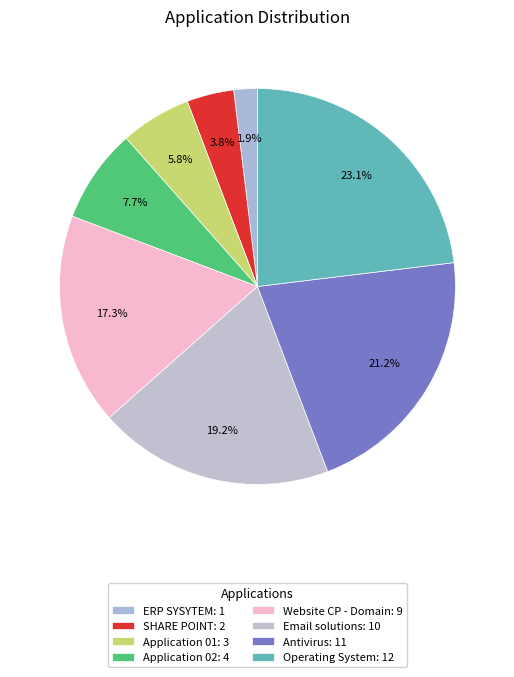

Count the number of slices in the pie.

8